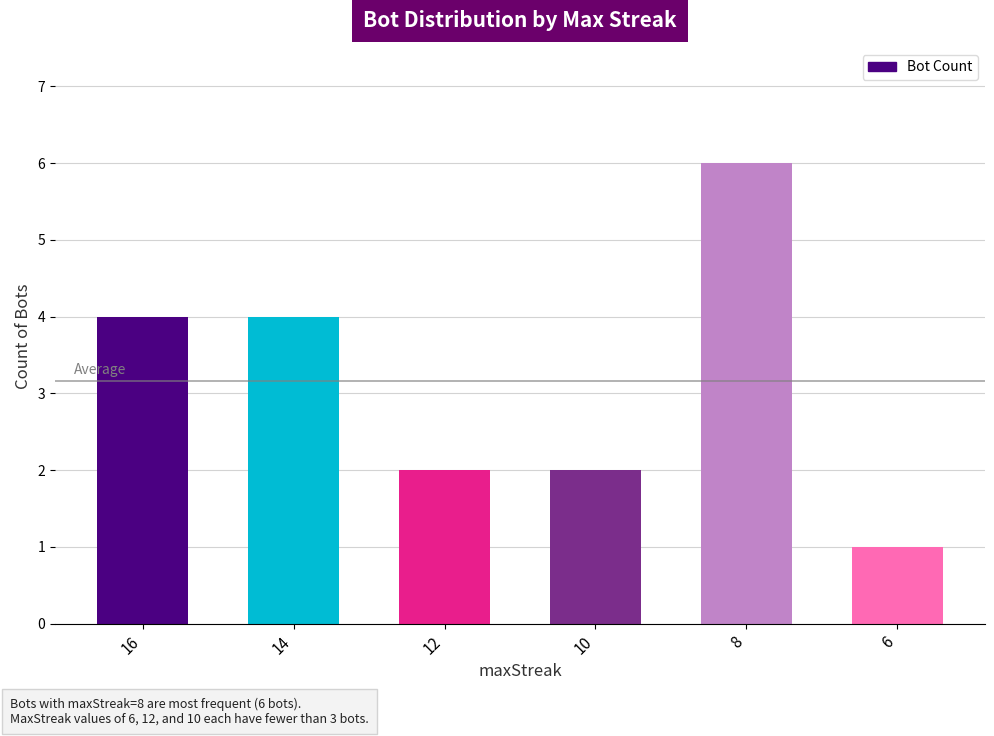

What value does the data have at 14?

4